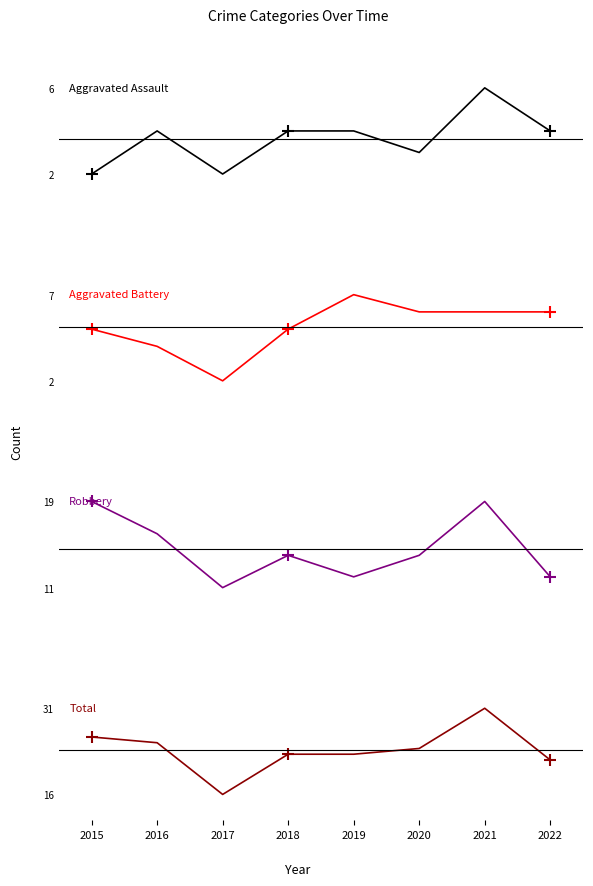

Between 2018 and 2021, which series saw the biggest shift?

Total